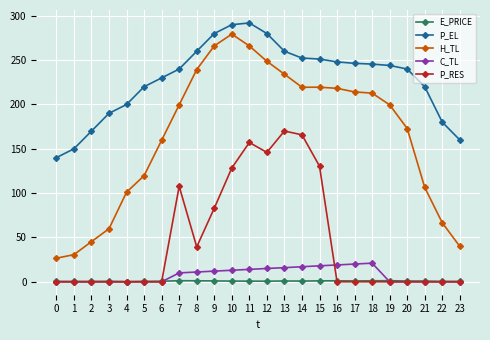

True or false: H_TL has a value of 212.8 at 18.

True